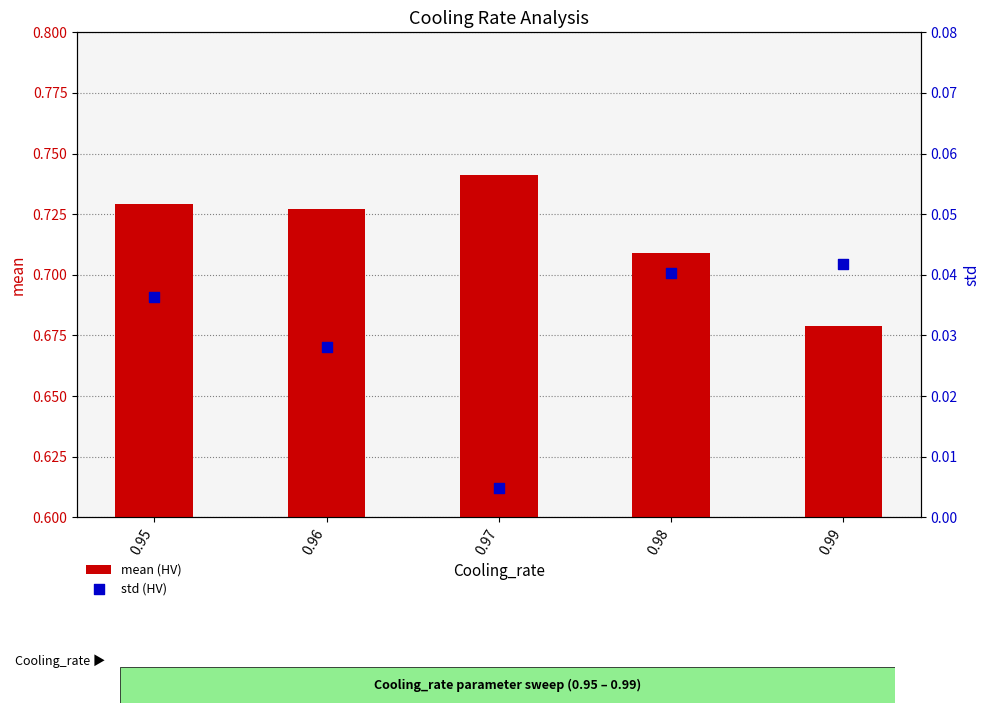

Which series reaches the maximum Y coordinate?

mean (HV)